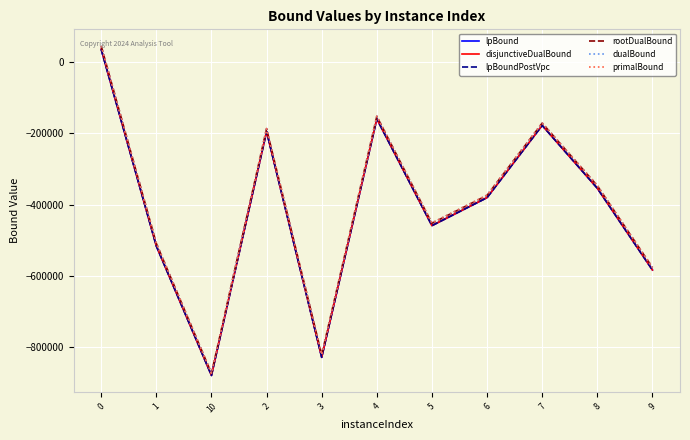

Rank the categories by lpBoundPostVpc value from lowest to highest.

10, 3, 9, 1, 5, 6, 8, 2, 7, 4, 0